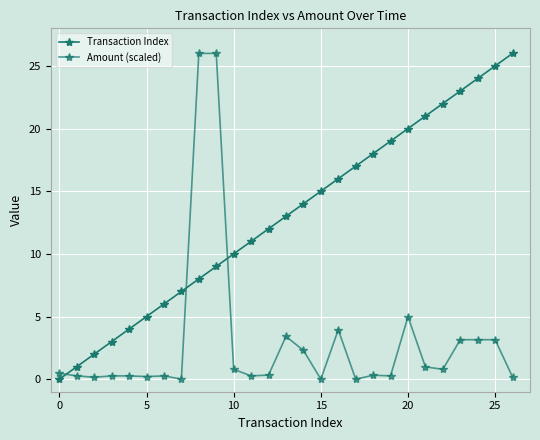

Which series ends up on top after the final intersection of Amount (scaled) and Transaction Index?

Transaction Index